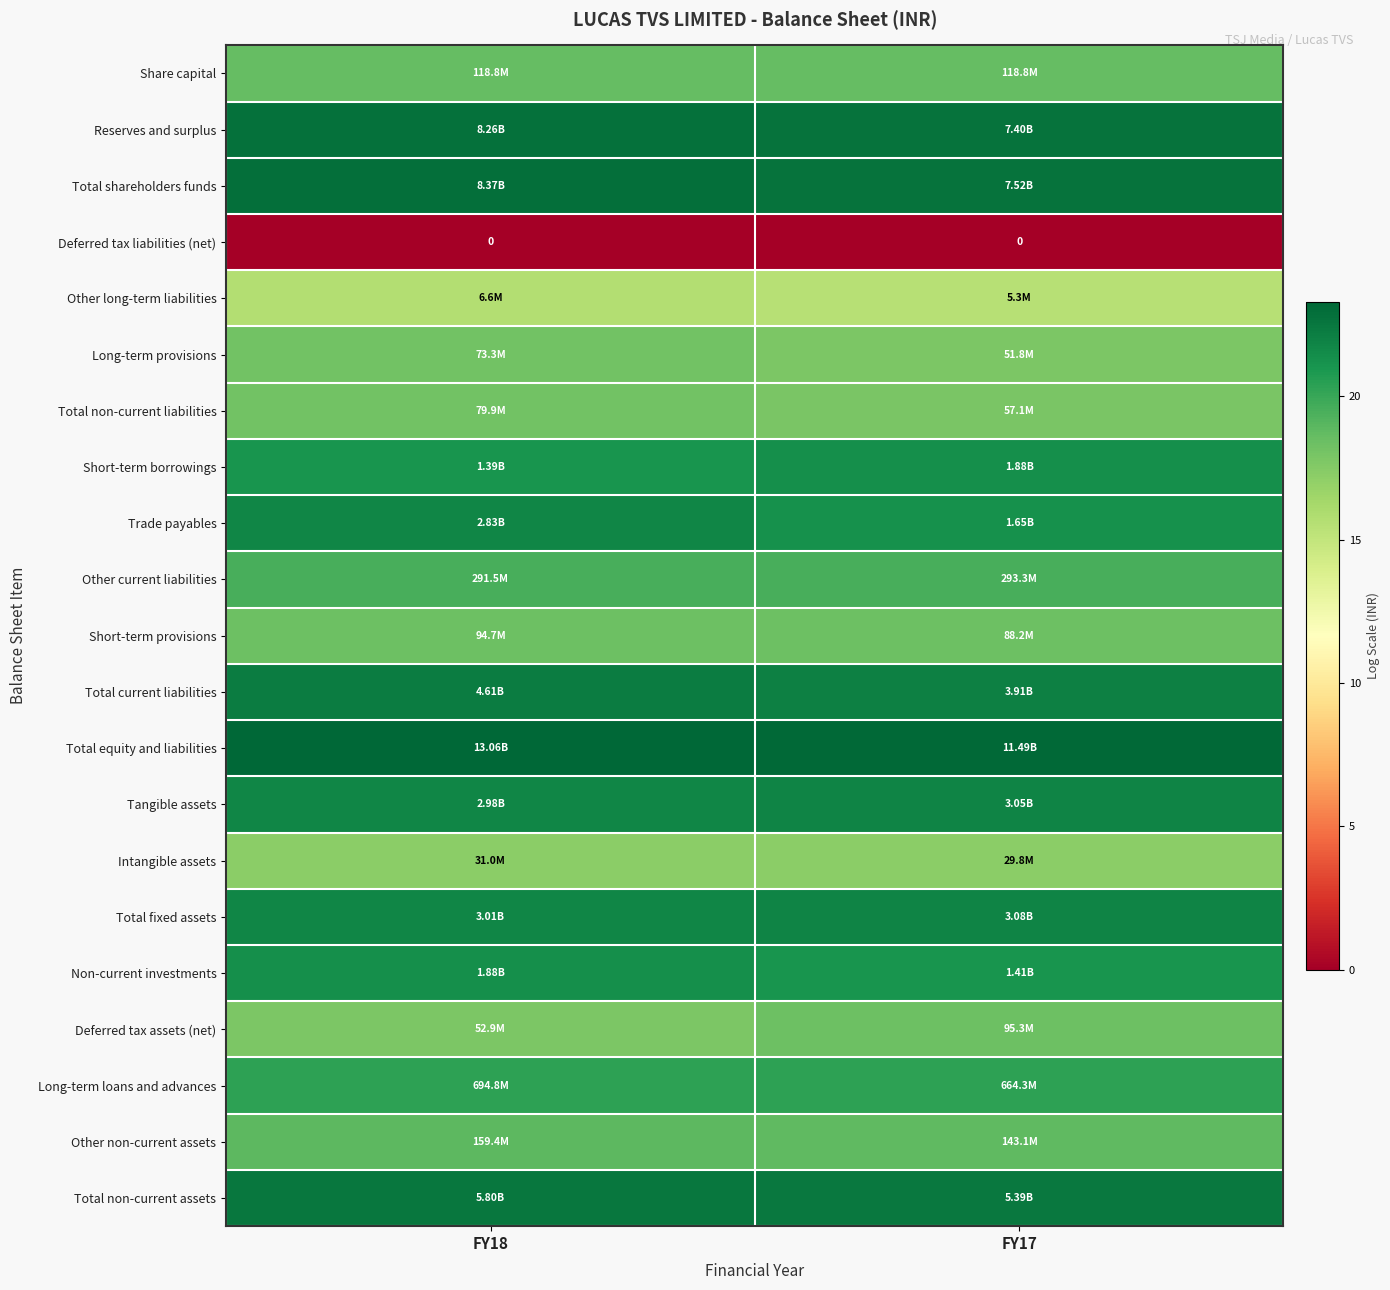

The value of Short-term borrowings at FY18 is 28.9. True or false?

False